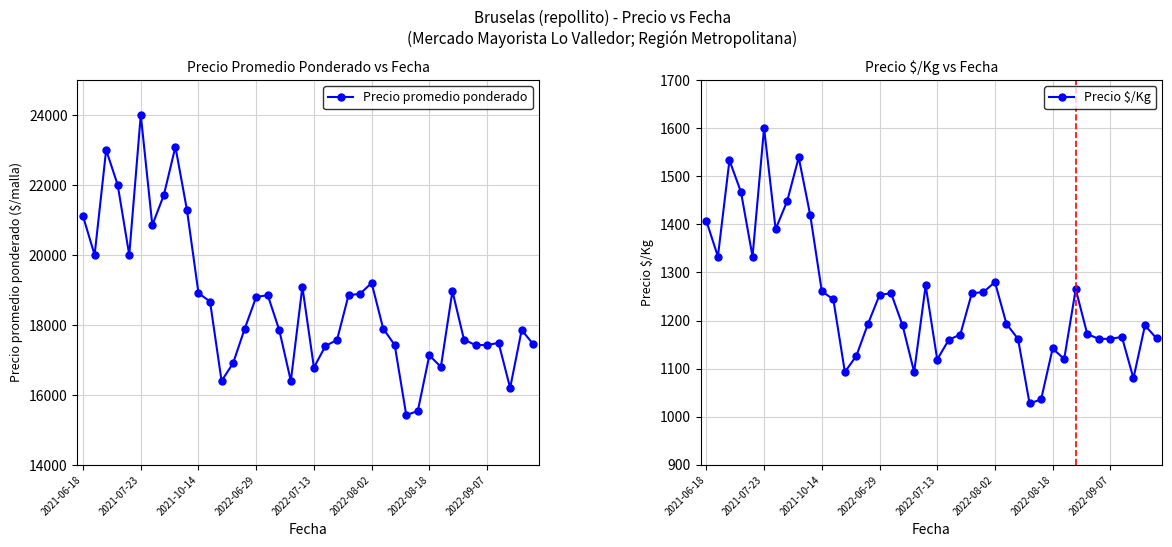

How many data points in Precio $/Kg are above 1193?

19